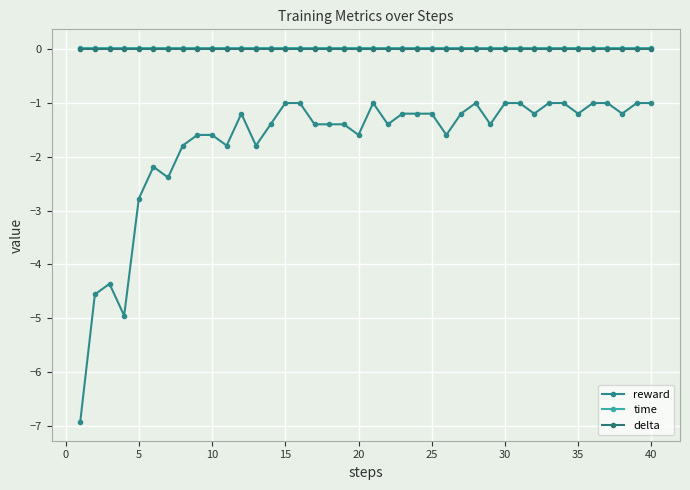

True or false: delta has more than 0 points higher than both neighbors.

False